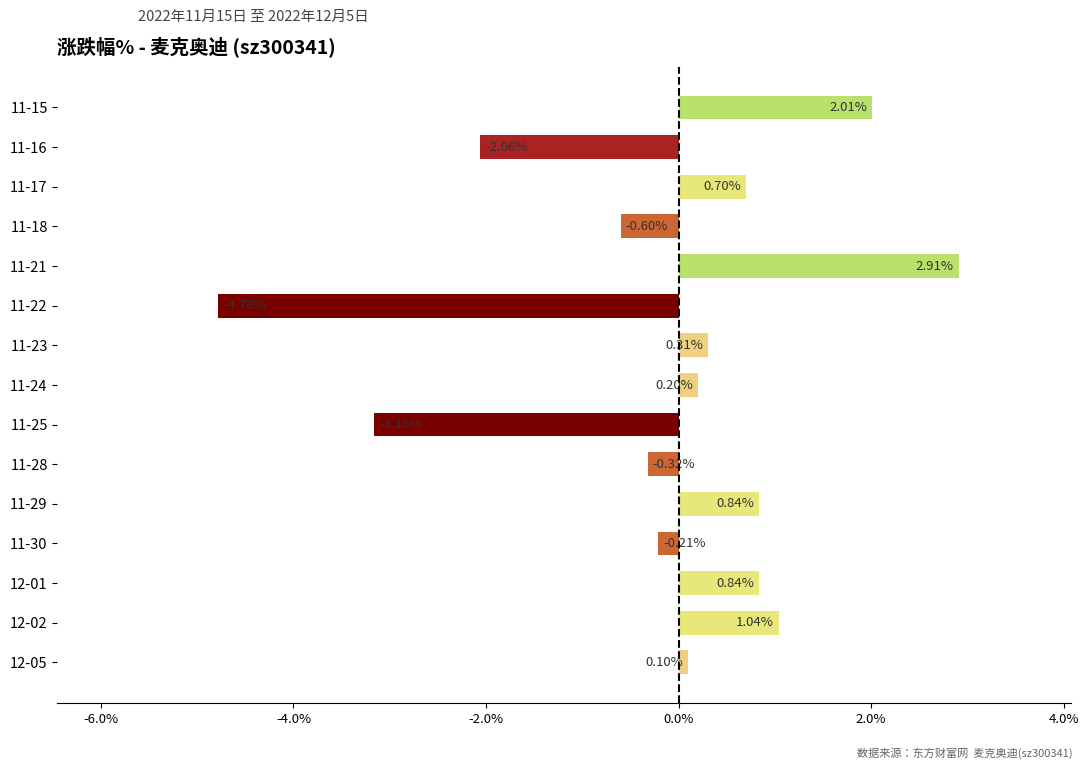

Which label corresponds to the smallest value in the chart?

11-22